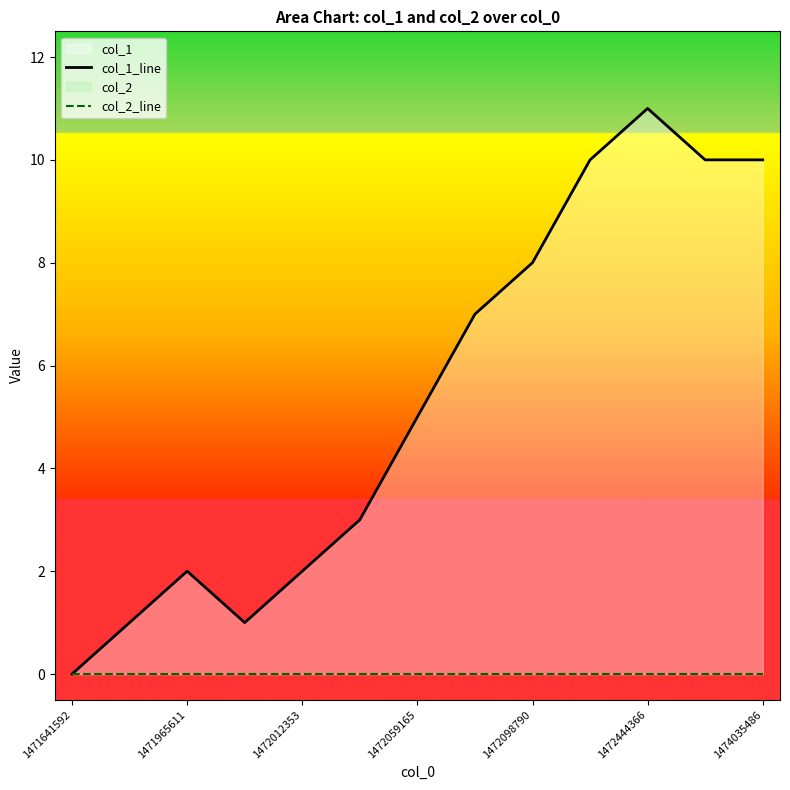

What position from the left is 1472059165?

4